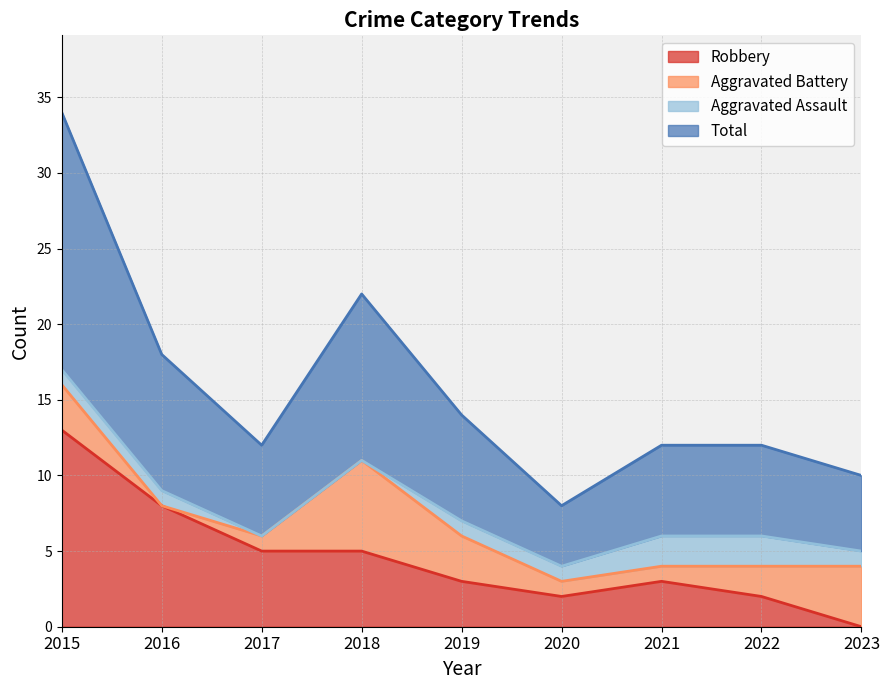

At which label is Total closest to 10?

2016